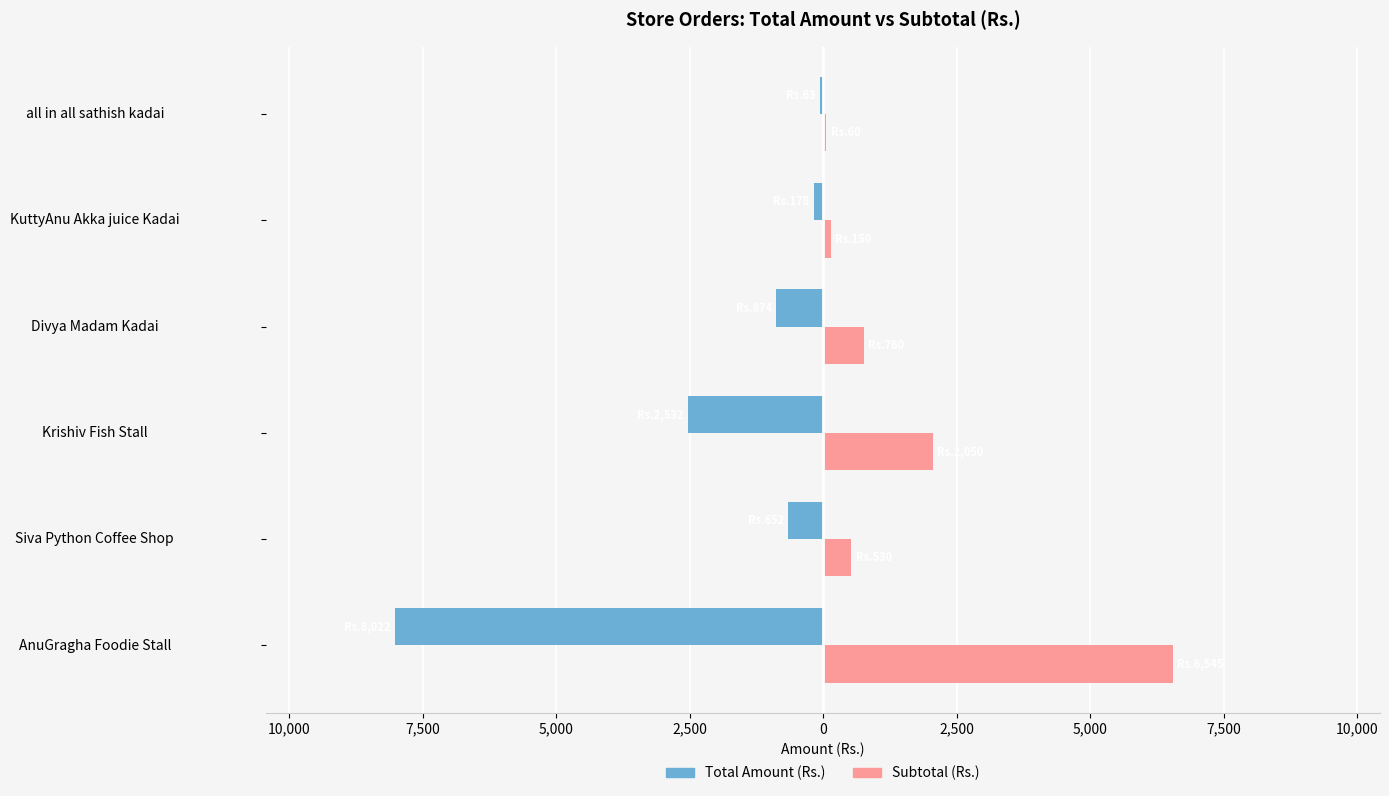

What are all the series names shown in the legend?

Total Amount (Rs.), Subtotal (Rs.)